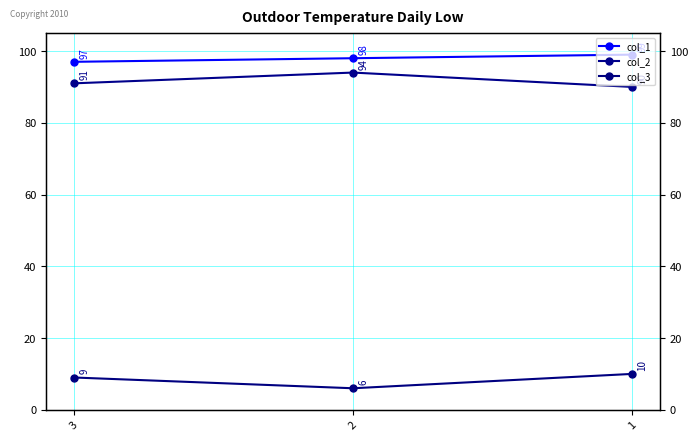

Is it true that col_3 equals 5 at 1?

False